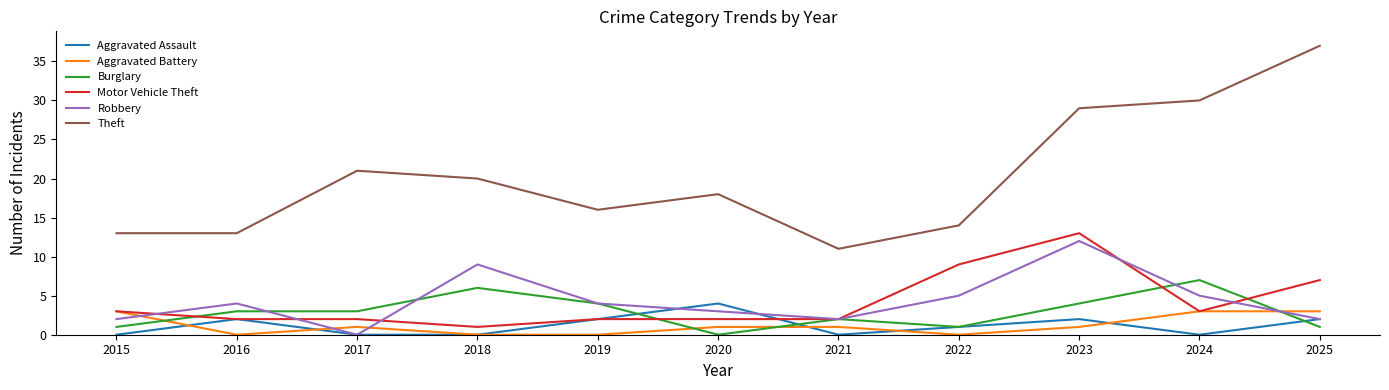

At which category is the sum across all series the highest?

2023